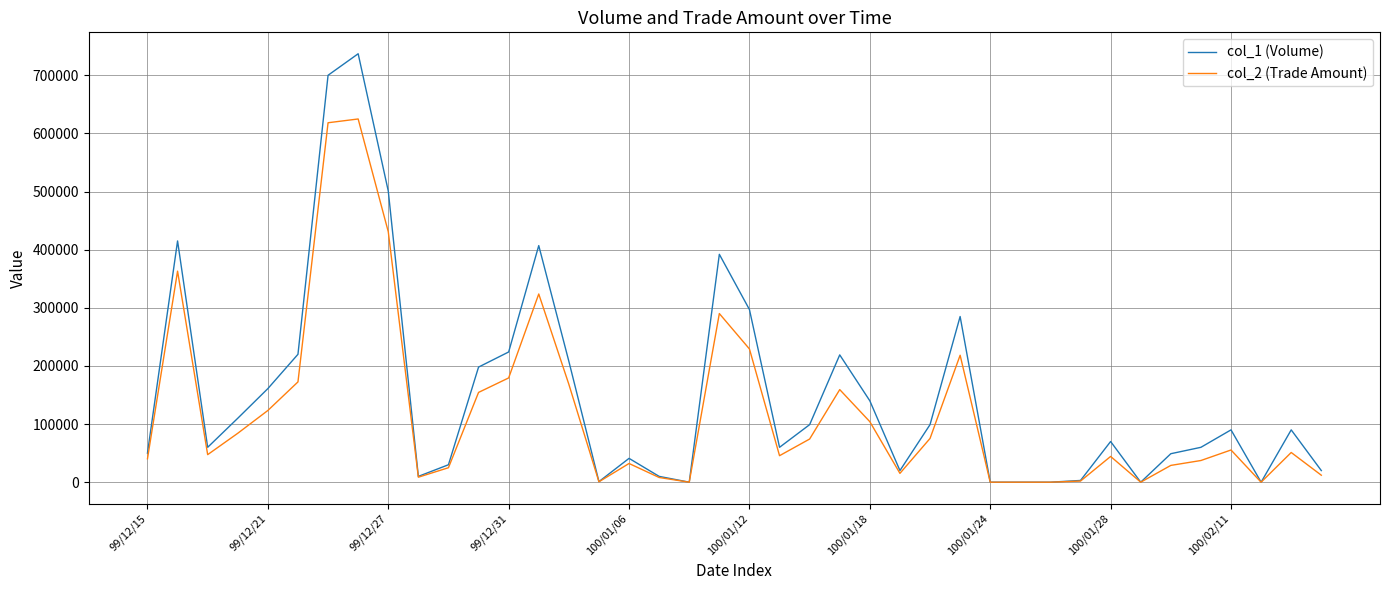

List the series in order of their peak value, highest first.

col_1 (Volume), col_2 (Trade Amount)